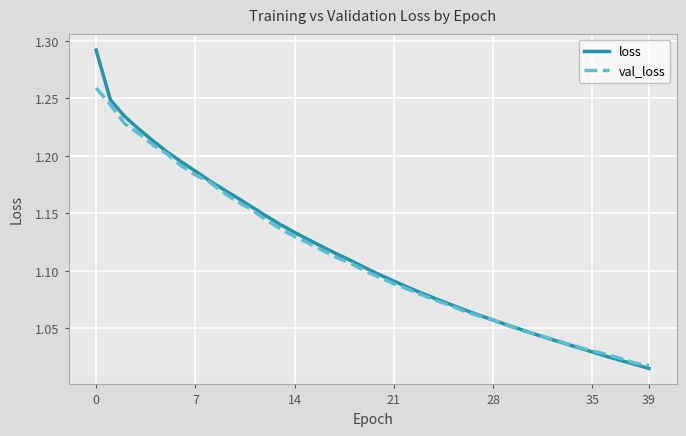

List the series in order of their peak value, highest first.

loss, val_loss